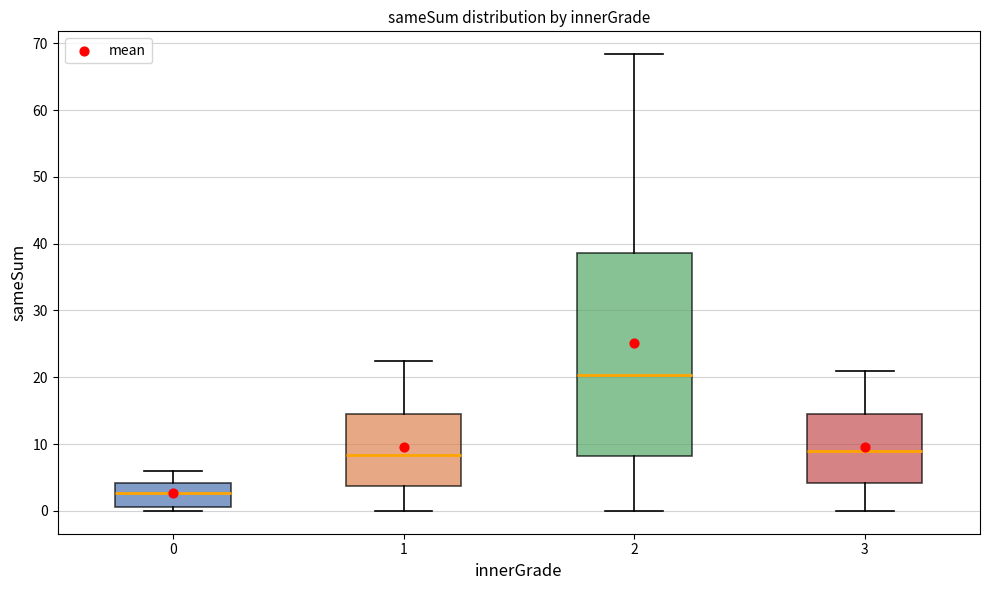

Which box is the tallest, from its lower edge to its upper edge?

2